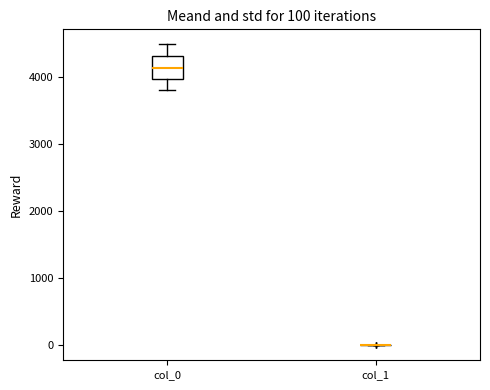

Comparing the boxes themselves (not the whiskers), which one is the tallest?

col_0